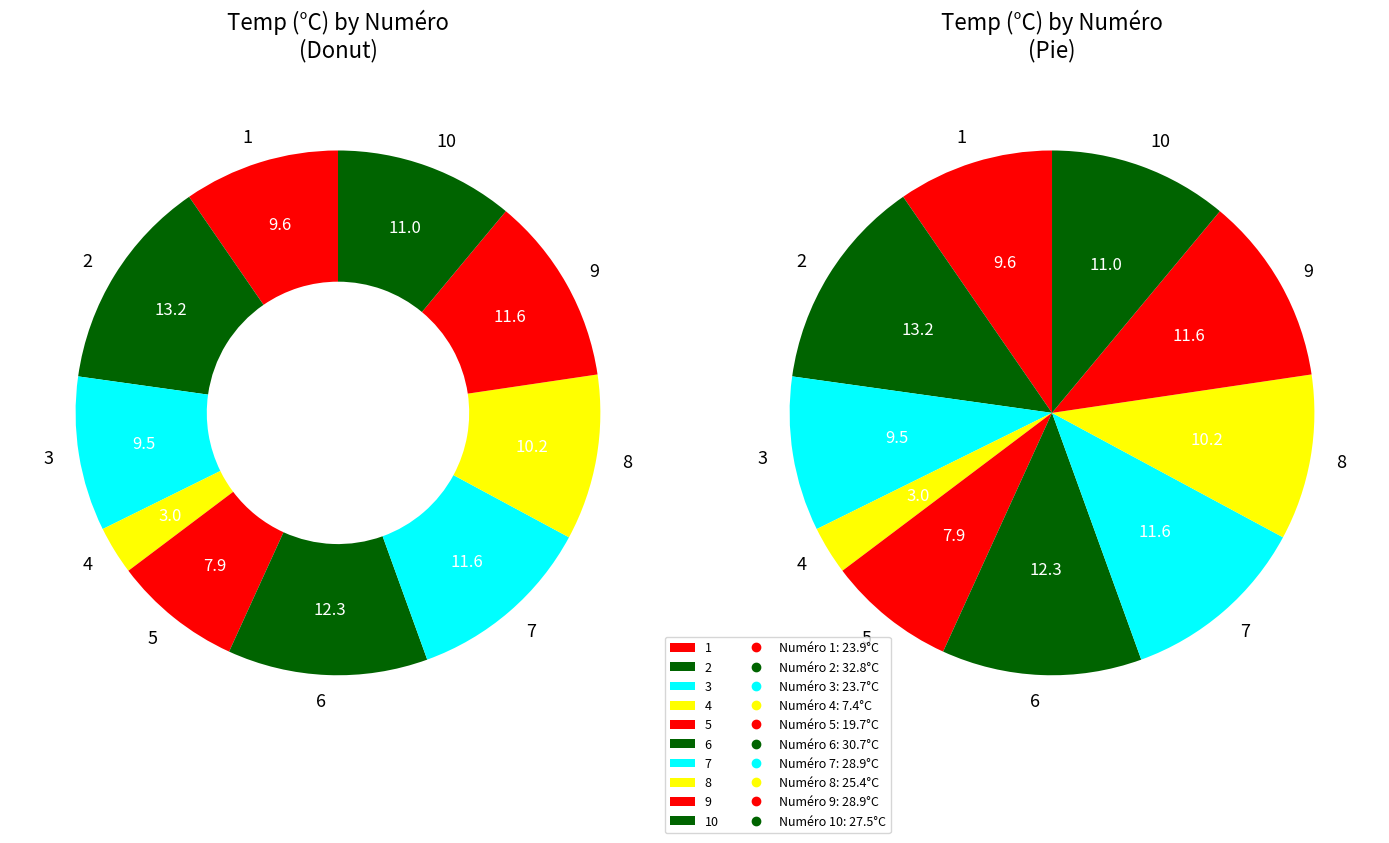

Which has a higher value, 3 or 4?

3